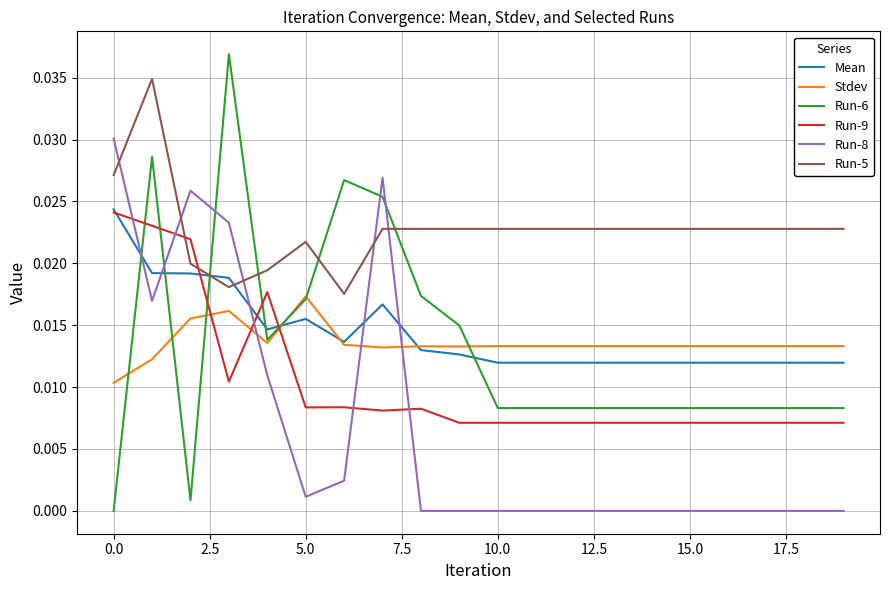

At how many categories does at least one series exceed 0?

20